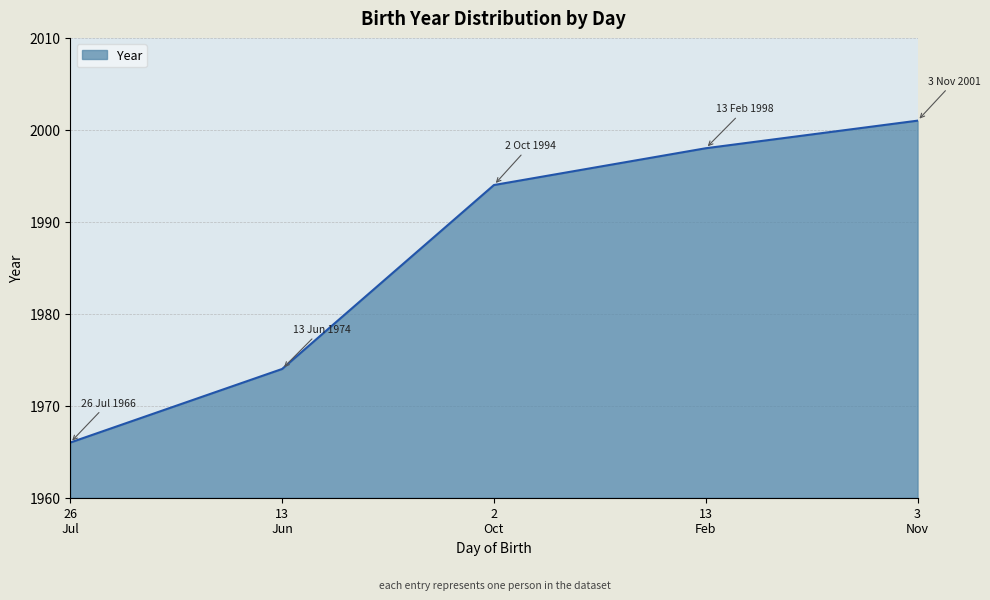

What is the average value?

1987